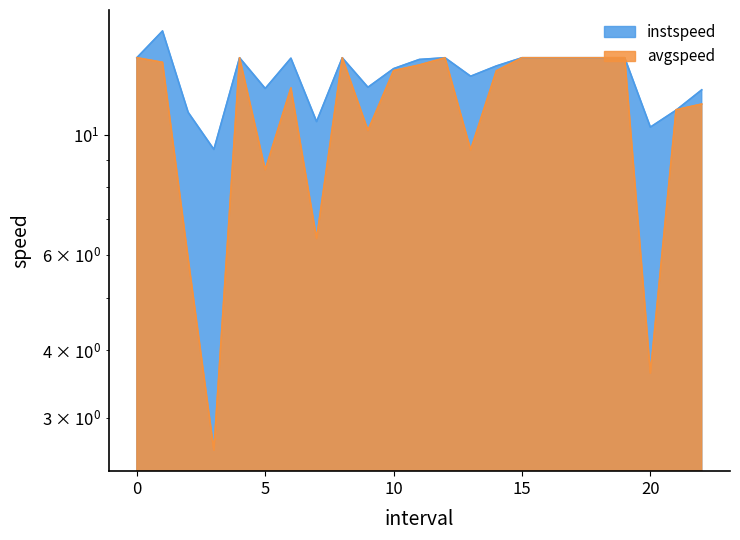

List the labels in order of instspeed value, smallest first.

3.0, 20.0, 7.0, 2.0, 21.0, 22.0, 5.0, 9.0, 13.0, 10.0, 14.0, 11.0, 6.0, 0, 4, 8, 12, 15, 16, 17, 18, 19, 1.0